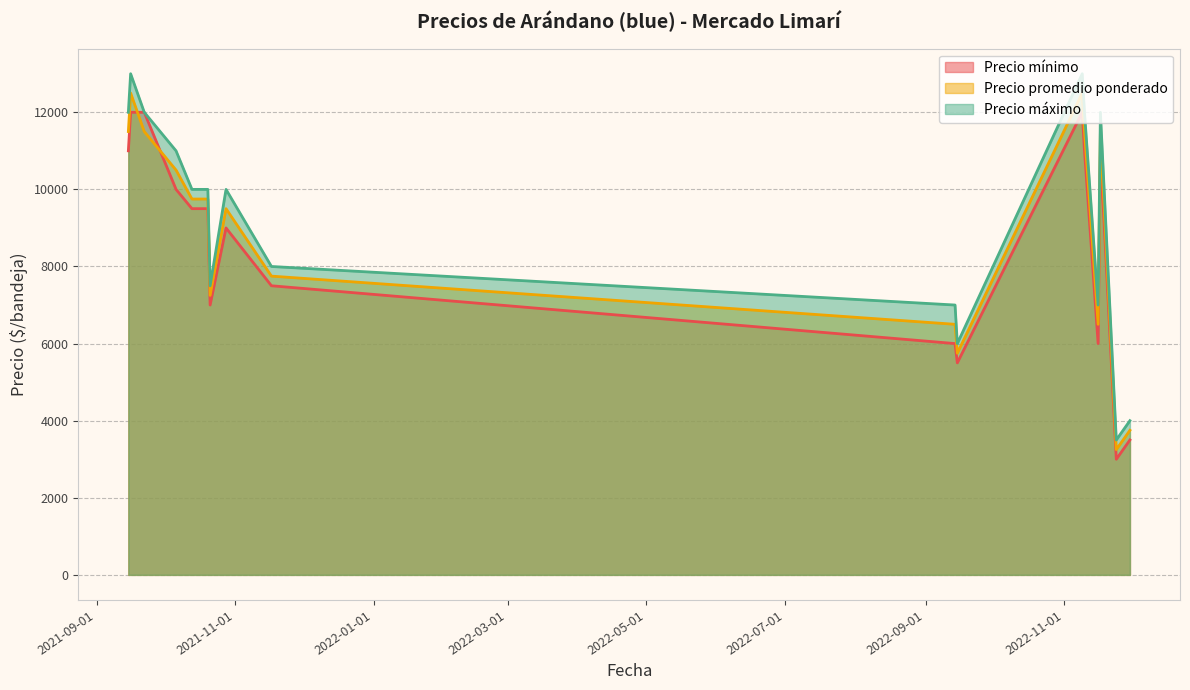

Which label corresponds to the smallest value in the chart?

2022-11-24